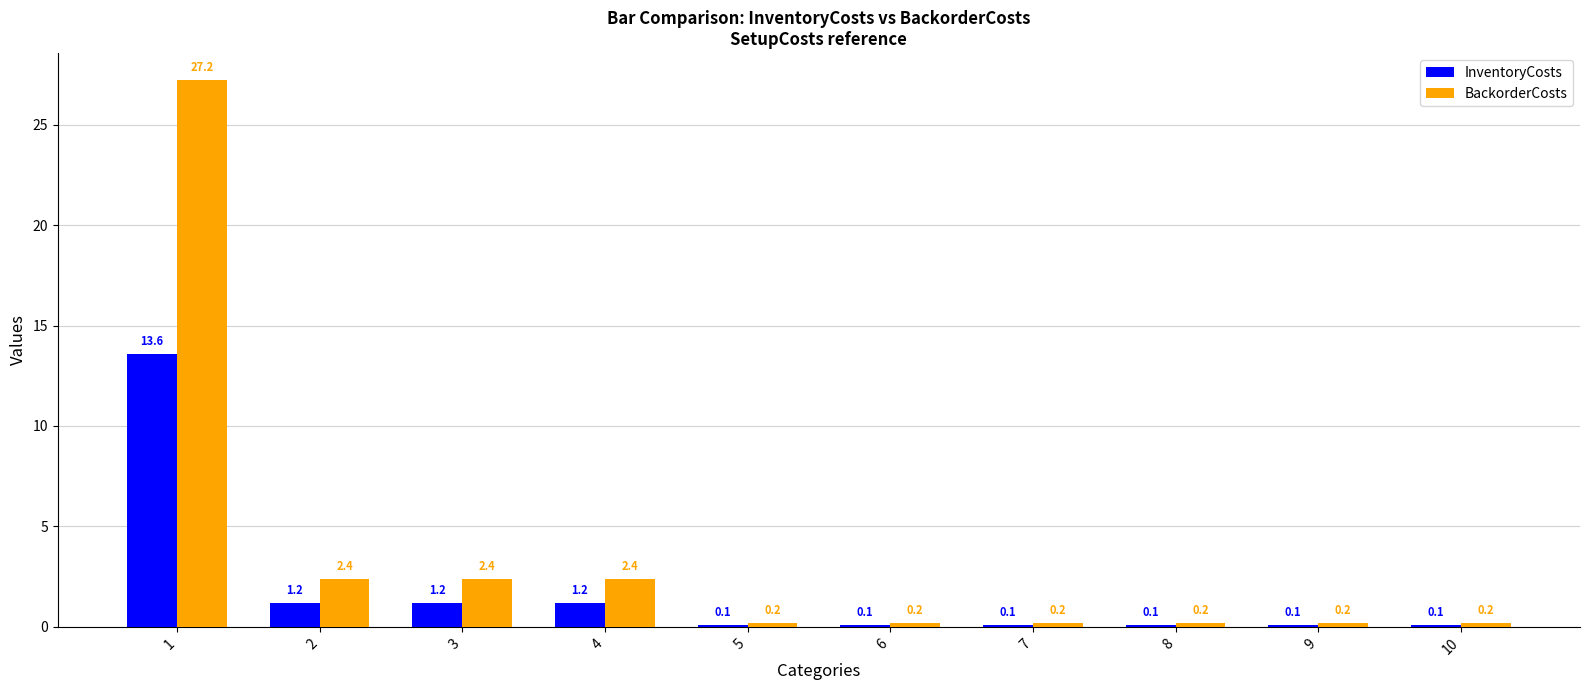

Are the bars horizontal?

No